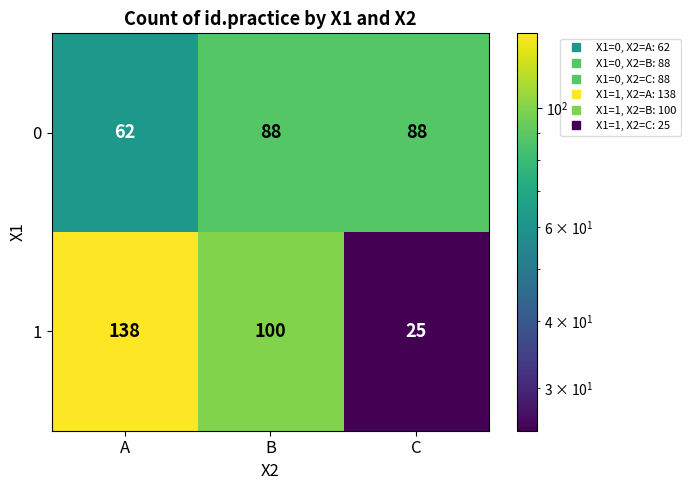

The 1 series shows 100 at B. True or false?

True